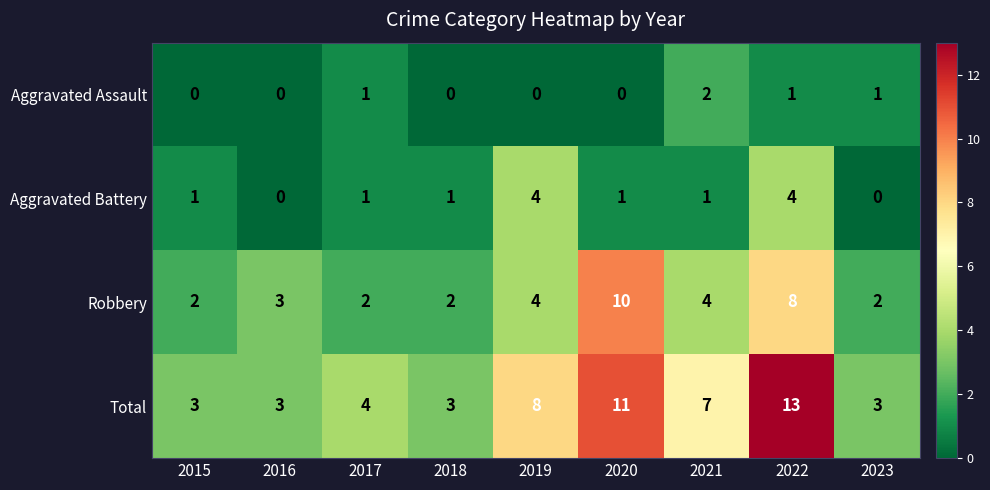

How many Aggravated Battery values are between 1 and 2?

5